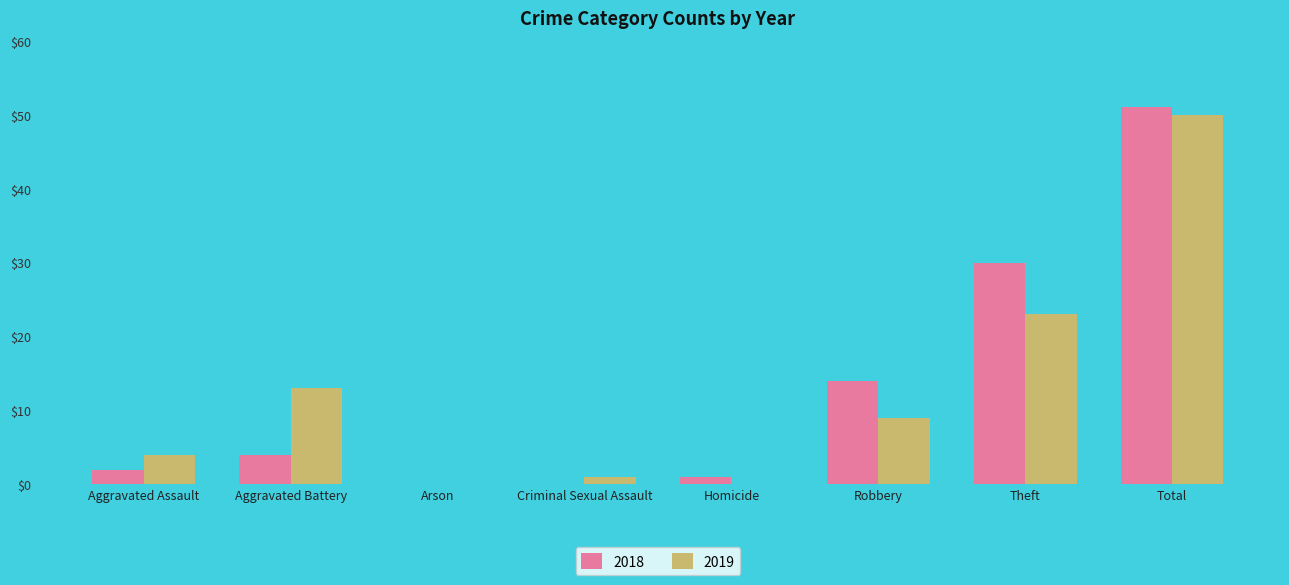

Which series has the widest spread of values?

2018